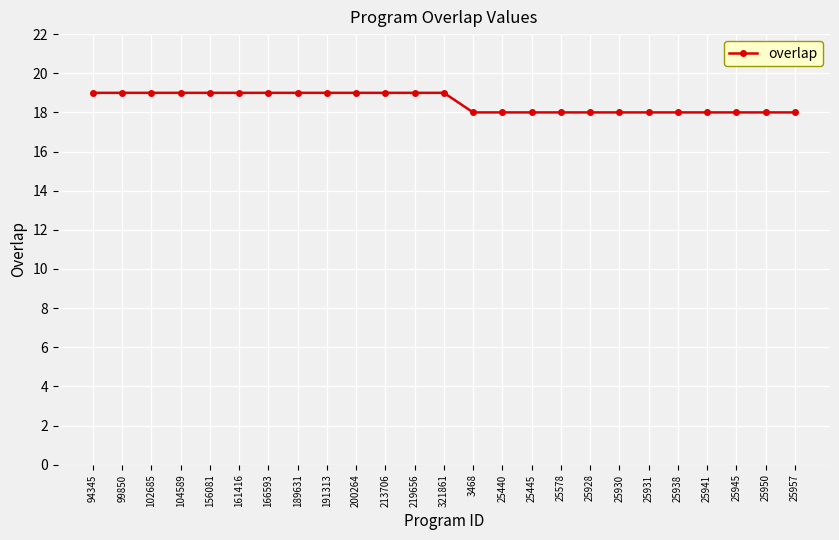

What is the greatest value displayed?

19